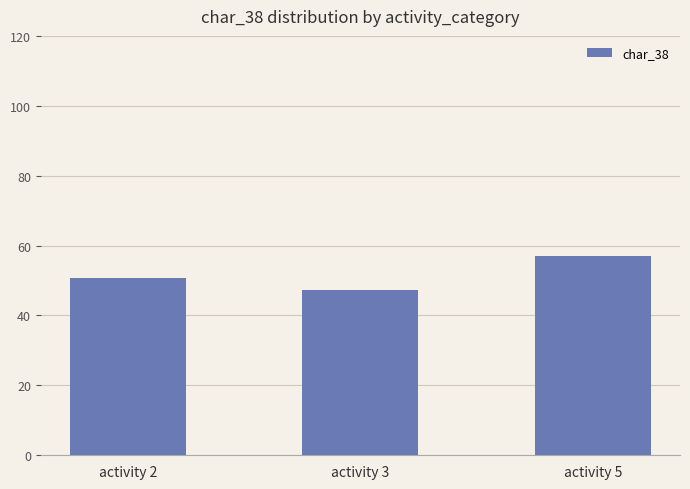

Reading left to right, extract all data points from this chart.

50.7	47.2	57.0